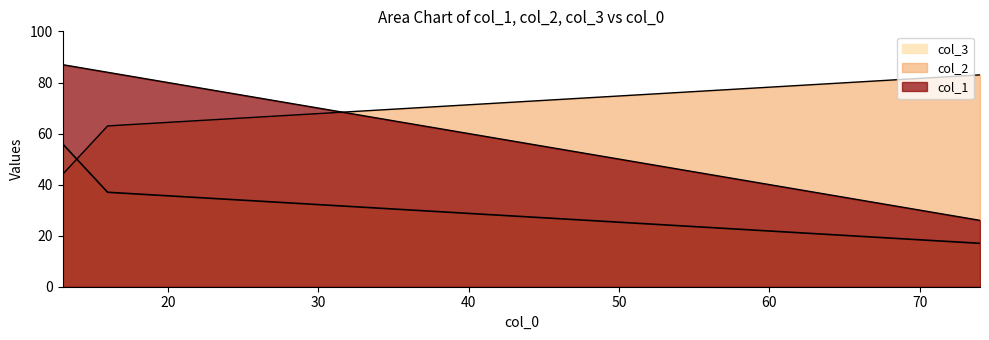

Where does the col_1 series first go above 84?

13